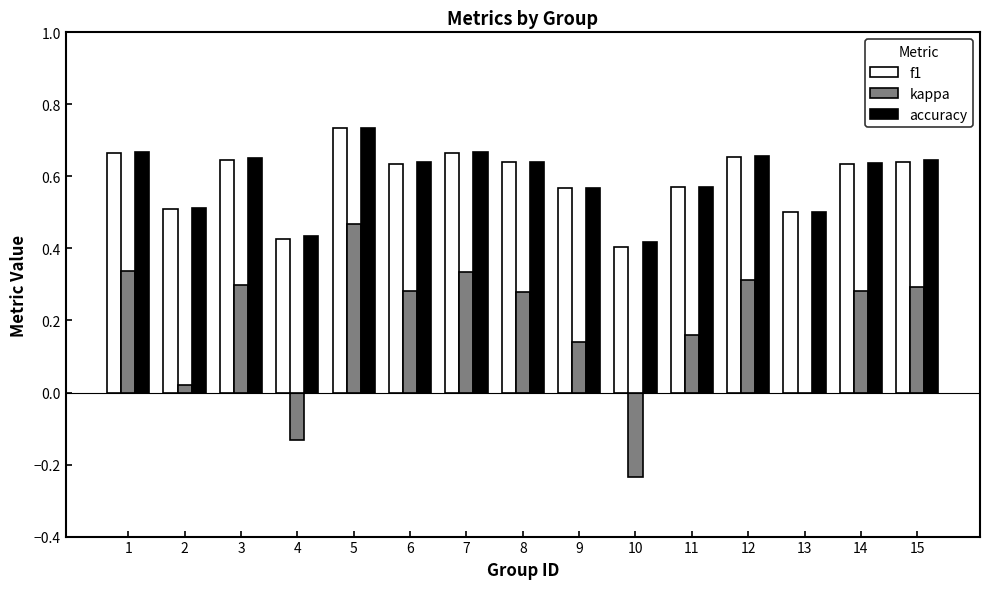

What is the total value across all series at 13?

1.0